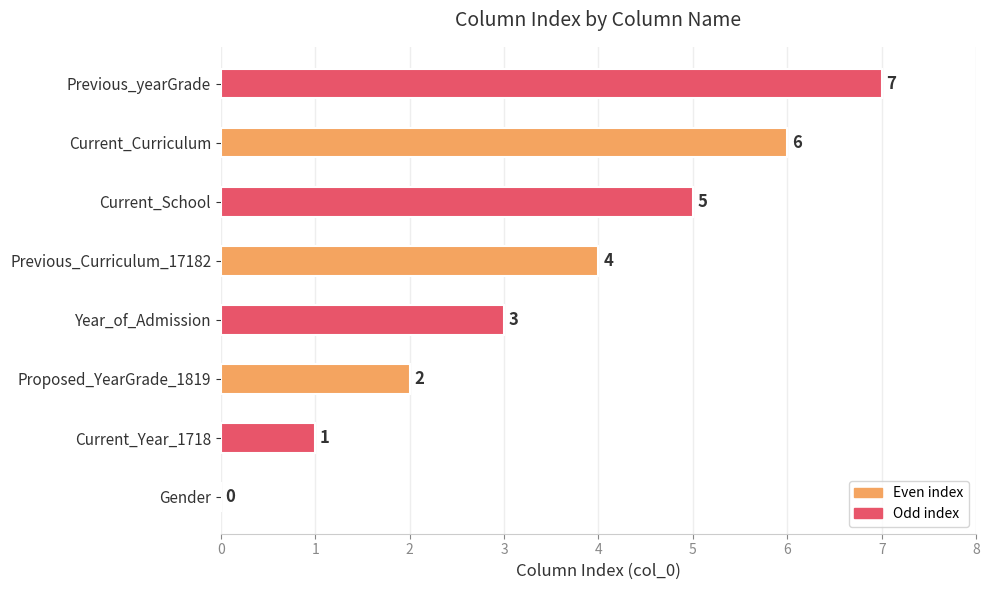

Are the bars horizontal?

Yes